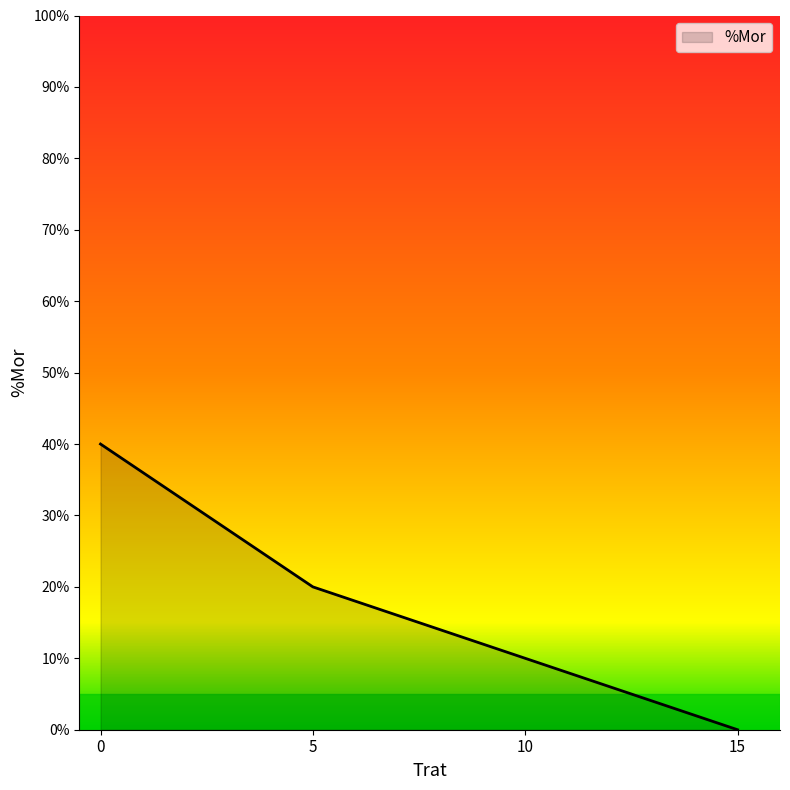

Does the chart have visible grid lines?

No